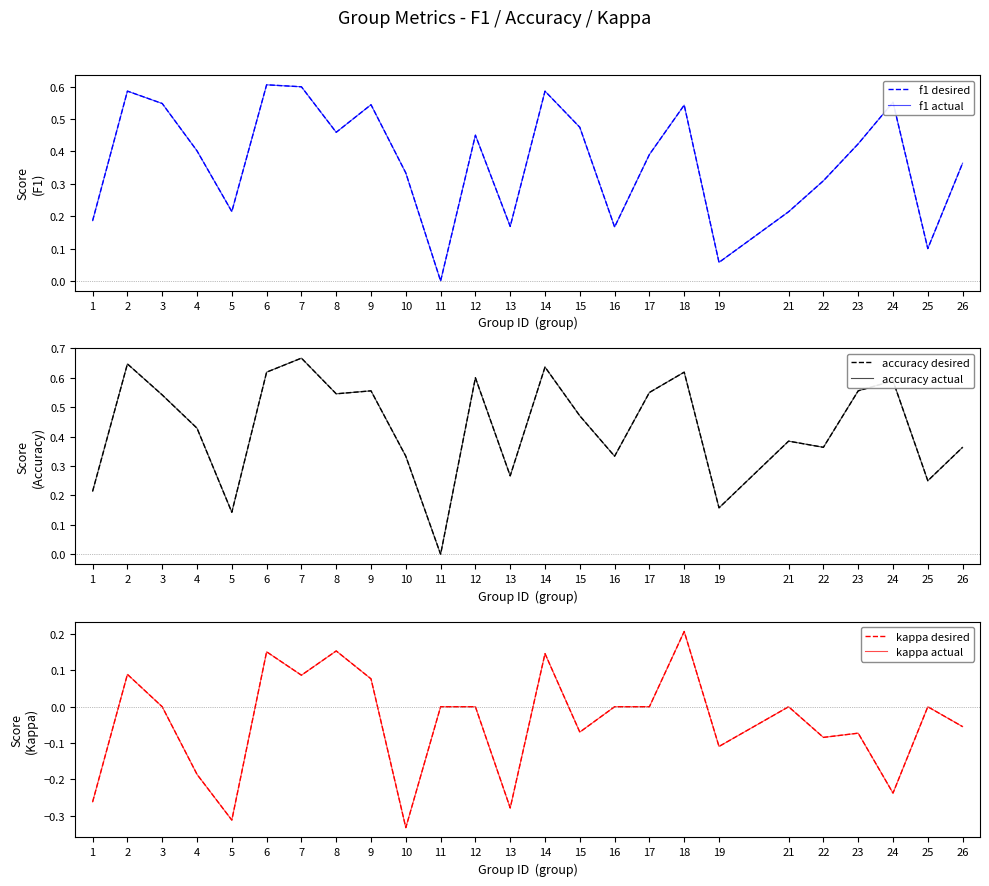

Reading left to right, what are all the values shown in this chart?

f1 desired: 0.2	0.6	0.5	0.4	0.2	0.6	0.6	0.5	0.5	0.3	0.0	0.5	0.2	0.6	0.5	0.2	0.4	0.5	0.1	0.2	0.3	0.4	0.6	0.1	0.4
f1 actual: 0.2	0.6	0.5	0.4	0.2	0.6	0.6	0.5	0.5	0.3	0.0	0.5	0.2	0.6	0.5	0.2	0.4	0.5	0.1	0.2	0.3	0.4	0.6	0.1	0.4
accuracy desired: 0.2	0.6	0.5	0.4	0.1	0.6	0.7	0.5	0.6	0.3	0.0	0.6	0.3	0.6	0.5	0.3	0.6	0.6	0.2	0.4	0.4	0.6	0.6	0.2	0.4
accuracy actual: 0.2	0.6	0.5	0.4	0.1	0.6	0.7	0.5	0.6	0.3	0.0	0.6	0.3	0.6	0.5	0.3	0.6	0.6	0.2	0.4	0.4	0.6	0.6	0.2	0.4
kappa desired: -0.3	0.1	0.0	-0.2	-0.3	0.2	0.1	0.2	0.1	-0.3	0.0	0.0	-0.3	0.1	-0.1	0.0	0.0	0.2	-0.1	0.0	-0.1	-0.1	-0.2	0.0	-0.1
kappa actual: -0.3	0.1	0.0	-0.2	-0.3	0.2	0.1	0.2	0.1	-0.3	0.0	0.0	-0.3	0.1	-0.1	0.0	0.0	0.2	-0.1	0.0	-0.1	-0.1	-0.2	0.0	-0.1